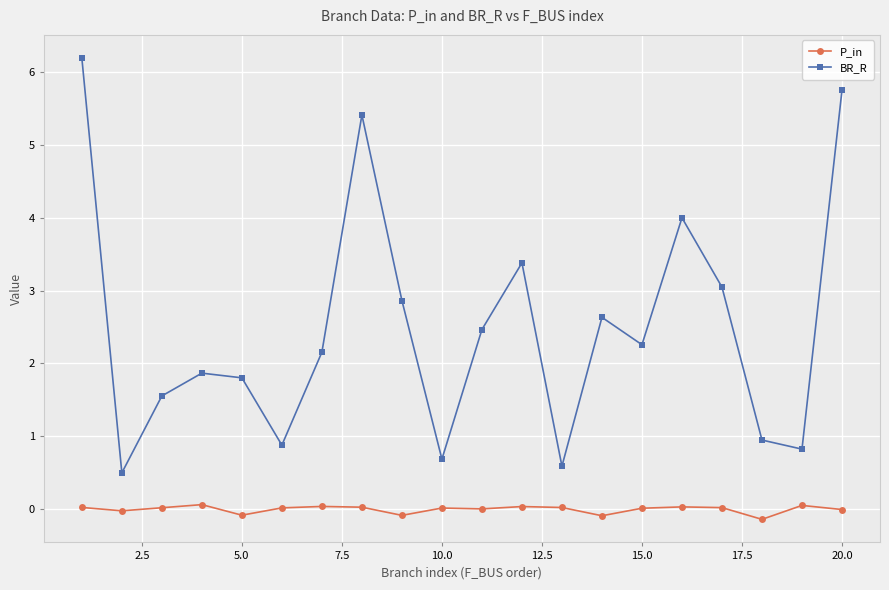

Which series has the widest spread of values?

BR_R